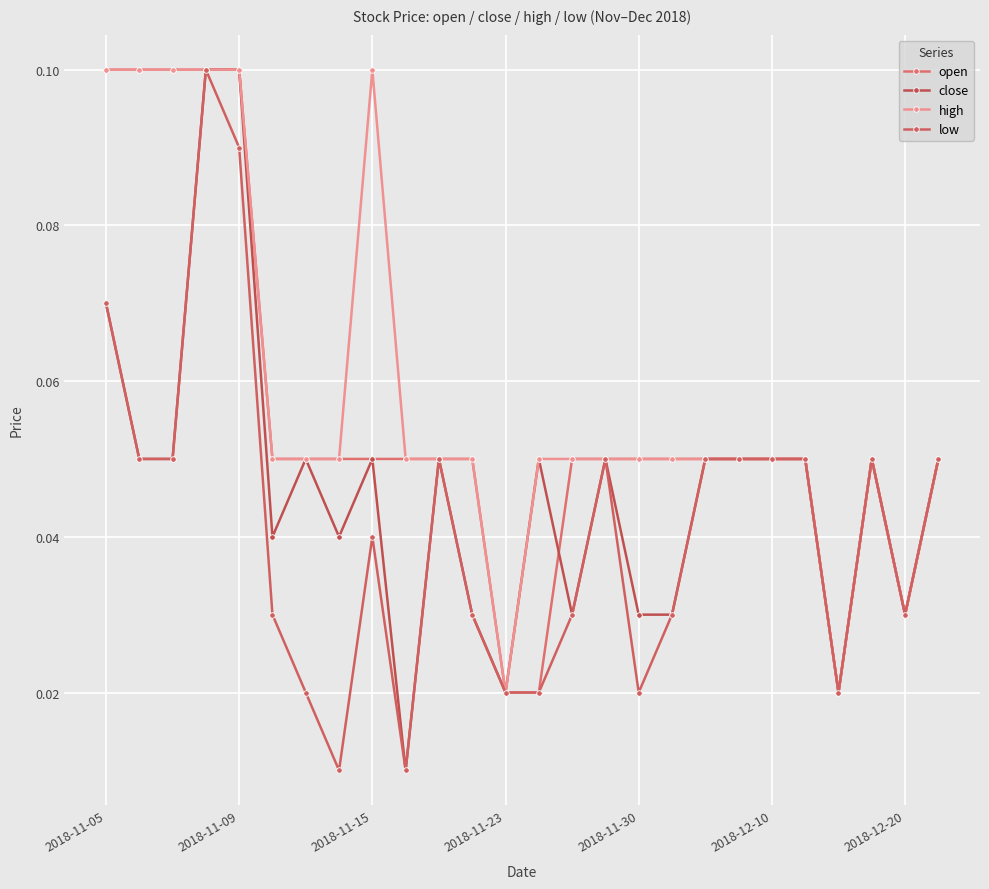

In open, how many points are lower than both neighbors (excluding endpoints)?

2